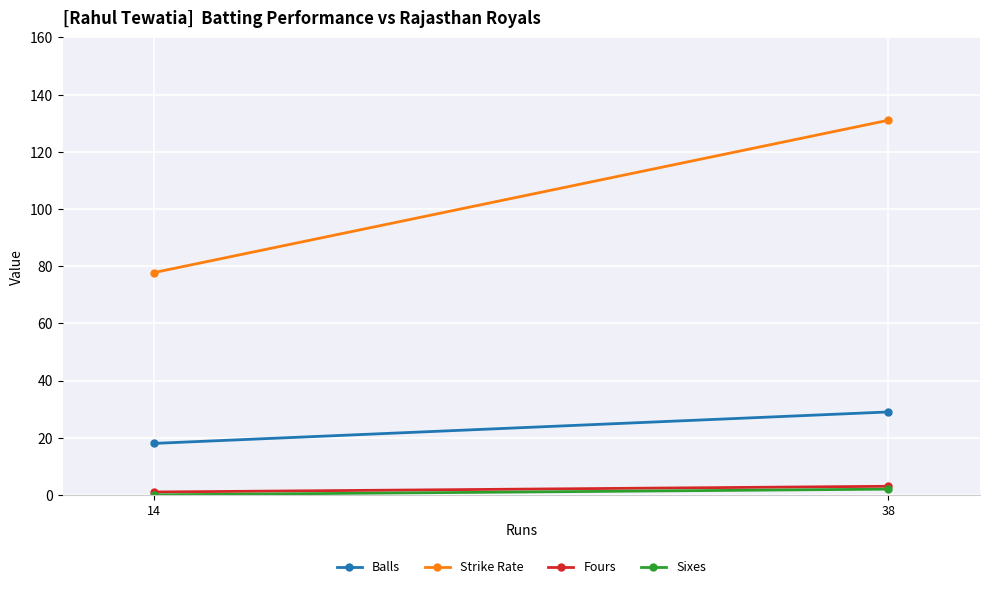

Is it true that Fours equals 2.0 at 38?

False